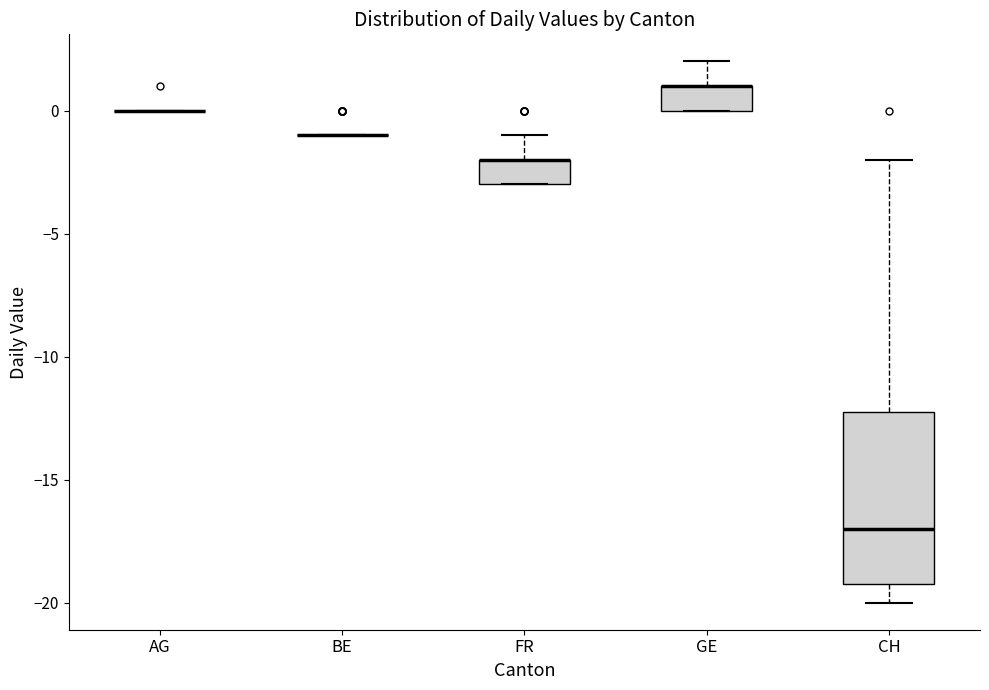

Reading left to right, transcribe this box plot: for each box, give where its median line is, the range the box spans, and where its two whiskers end, as read against the y-axis. The values are not printed on the chart, so give them approximately, as read against the axis.

AG: box collapsed to a line at 0, whiskers 0 to 0
BE: box collapsed to a line at -1, whiskers -1 to -1
FR: median -2 (drawn on the box's upper edge), box -3 to -2, whiskers -3 to -1
GE: median 1 (drawn on the box's upper edge), box 0 to 1, whiskers 0 to 2
CH: median -17, box -19 to -12, whiskers -20 to -2